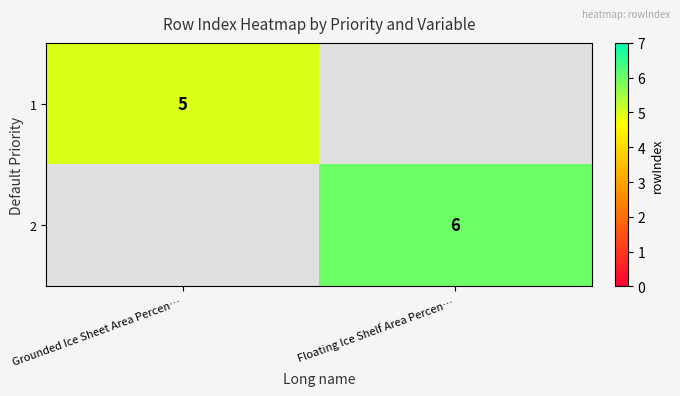

The 1 series shows 5 at Grounded Ice Sheet Area Percen…. True or false?

True